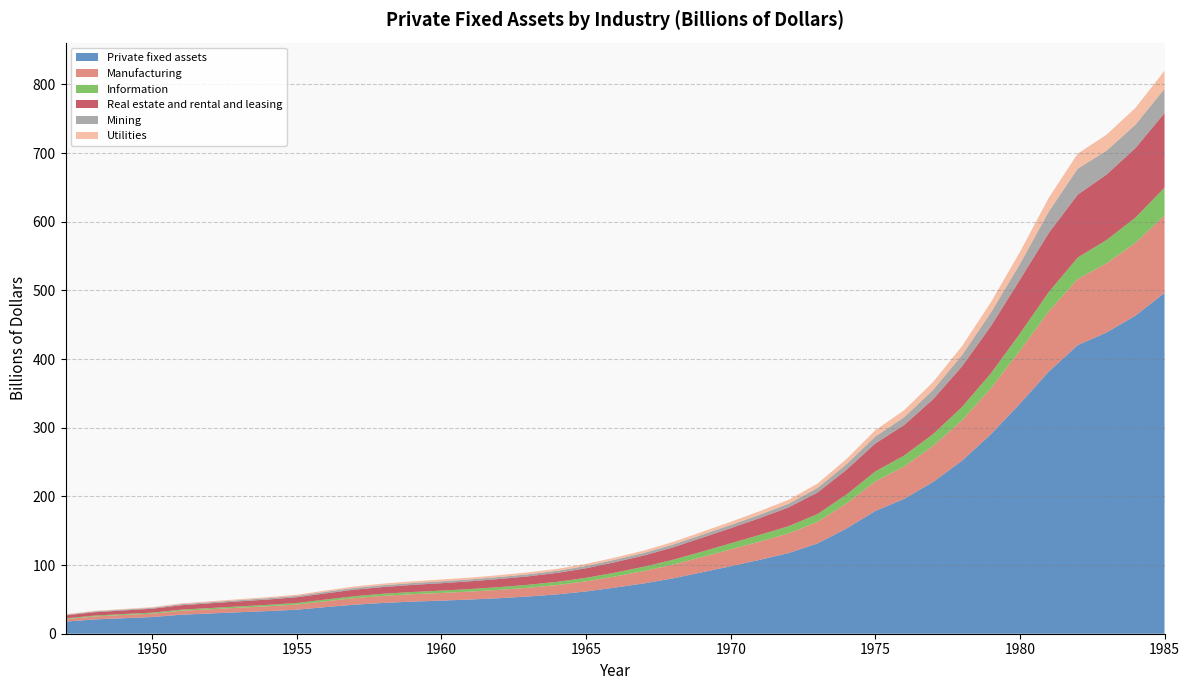

Reading right to left, extract all data points from this chart.

Private fixed assets: 1985=496.4	1984=463.5	1983=438.8	1982=420.4	1981=381.9	1980=335.0	1979=290.7	1978=252.1	1977=221.1	1976=196.5	1975=178.8	1974=153.2	1973=131.5	1972=117.5	1971=107.6	1970=98.3	1969=89.4	1968=80.6	1967=73.3	1966=67.2	1965=61.6	1964=57.3	1963=54.2	1962=51.8	1961=49.8	1960=48.2	1959=46.8	1958=44.9	1957=42.3	1956=38.8	1955=35.0	1954=33.0	1953=31.3	1952=29.5	1951=27.7	1950=24.3	1949=22.6	1948=20.8	1947=17.7
Manufacturing: 1985=113.1	1984=106.0	1983=100.9	1982=96.3	1981=87.8	1980=77.3	1979=66.9	1978=58.8	1977=52.6	1976=47.3	1975=43.1	1974=36.5	1973=31.4	1972=28.6	1971=26.6	1970=24.5	1969=22.2	1968=20.0	1967=18.0	1966=16.2	1965=14.7	1964=13.6	1963=12.8	1962=12.1	1961=11.6	1960=11.2	1959=10.8	1958=10.3	1957=9.6	1956=8.5	1955=7.5	1954=7.0	1953=6.6	1952=6.1	1951=5.7	1950=4.9	1949=4.7	1948=4.3	1947=3.6
Information: 1985=40.2	1984=36.8	1983=33.9	1982=31.3	1981=28.1	1980=24.8	1979=21.8	1978=19.4	1977=17.1	1976=15.8	1975=14.5	1974=12.9	1973=11.4	1972=10.5	1971=9.7	1970=8.9	1969=7.9	1968=7.1	1967=6.3	1966=5.6	1965=5.1	1964=4.7	1963=4.3	1962=4.0	1961=3.7	1960=3.4	1959=3.2	1958=3.1	1957=2.8	1956=2.5	1955=2.3	1954=2.1	1953=1.9	1952=1.8	1951=1.7	1950=1.5	1949=1.4	1948=1.3	1947=1.1
Real estate and rental and leasing: 1985=108.7	1984=101.3	1983=95.3	1982=91.6	1981=86.1	1980=78.5	1979=68.8	1978=59.2	1977=50.8	1976=44.5	1975=40.7	1974=36.1	1973=31.3	1972=27.4	1971=24.5	1970=22.0	1969=20.2	1968=18.0	1967=16.4	1966=15.2	1965=14.0	1964=13.0	1963=12.3	1962=11.8	1961=11.3	1960=10.8	1959=10.3	1958=9.8	1957=9.5	1956=9.0	1955=8.3	1954=7.7	1953=7.3	1952=6.9	1951=6.4	1950=5.7	1949=5.2	1948=4.9	1947=4.3
Mining: 1985=35.3	1984=34.1	1983=34.8	1982=37.8	1981=31.2	1980=22.8	1979=19.8	1978=16.4	1977=13.6	1976=11.3	1975=10.1	1974=8.1	1973=6.7	1972=5.3	1971=4.9	1970=4.7	1969=4.4	1968=4.1	1967=3.8	1966=3.6	1965=3.3	1964=3.1	1963=3.0	1962=2.9	1961=2.8	1960=2.8	1959=2.7	1958=2.6	1957=2.5	1956=2.3	1955=2.0	1954=1.9	1953=1.8	1952=1.6	1951=1.5	1950=1.3	1949=1.2	1948=1.2	1947=1.0
Utilities: 1985=26.3	1984=24.5	1983=23.3	1982=21.9	1981=20.0	1980=17.6	1979=15.0	1978=13.0	1977=11.5	1976=10.2	1975=9.2	1974=7.5	1973=6.3	1972=5.7	1971=5.2	1970=4.6	1969=4.1	1968=3.8	1967=3.4	1966=3.1	1965=3.0	1964=2.8	1963=2.8	1962=2.7	1961=2.6	1960=2.6	1959=2.5	1958=2.4	1957=2.2	1956=1.9	1955=1.7	1954=1.6	1953=1.4	1952=1.3	1951=1.2	1950=1.0	1949=0.9	1948=0.8	1947=0.7